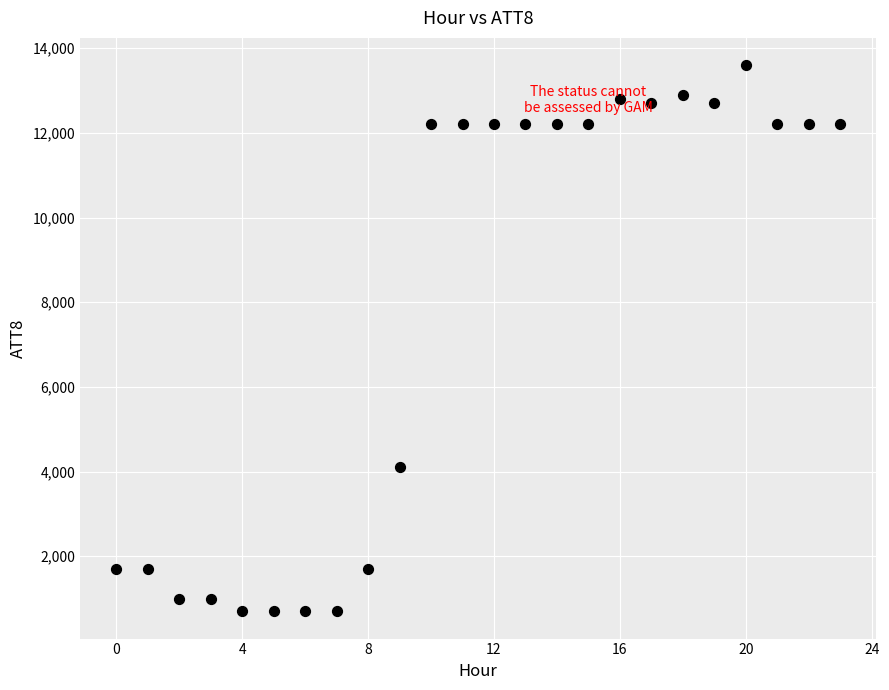

What Y value in the scatter plot is closest to 7150?

4100